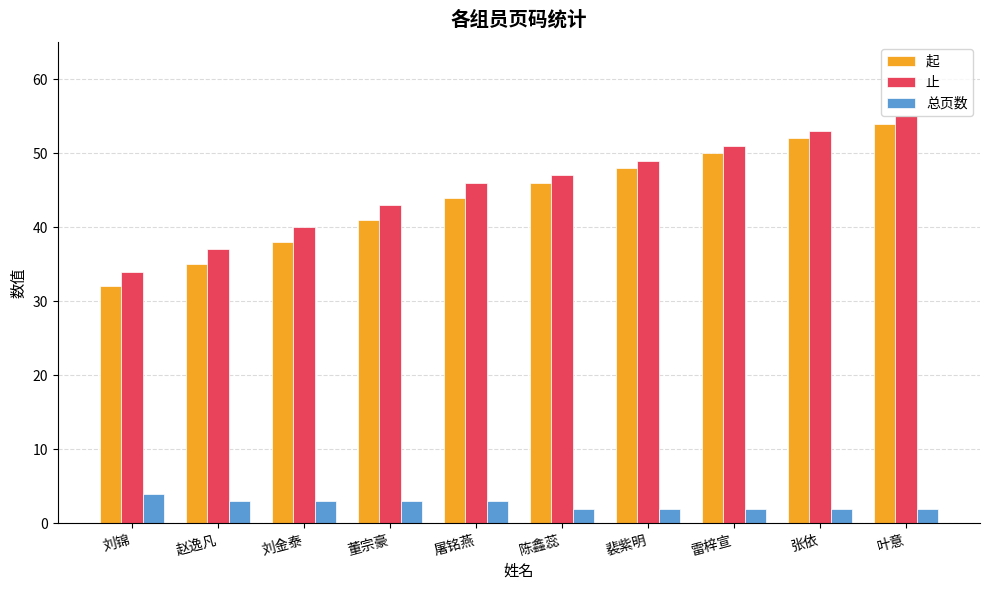

What is the total value across all series at 赵逸凡?

75